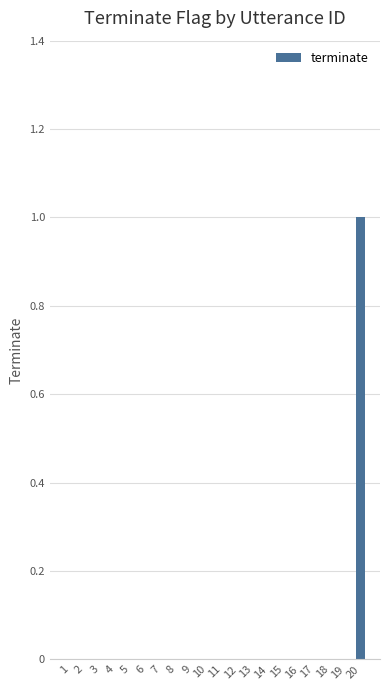

Which category has the highest value across all series?

20